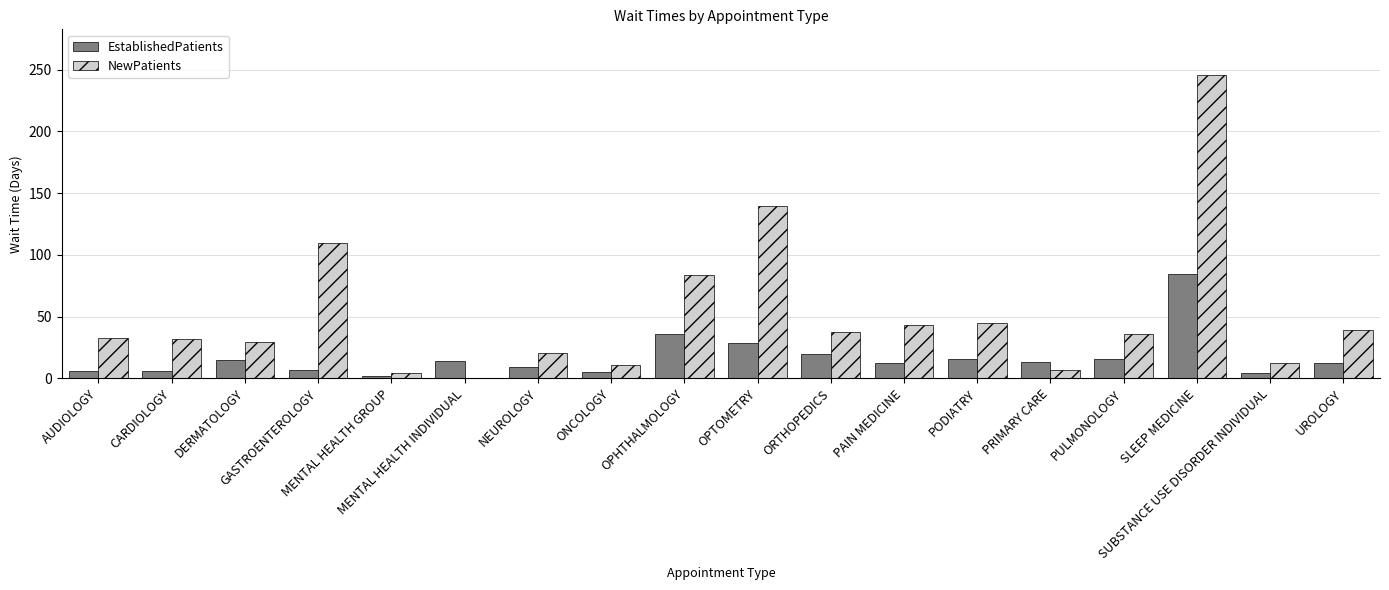

The EstablishedPatients series shows 15.6 at PODIATRY. True or false?

True